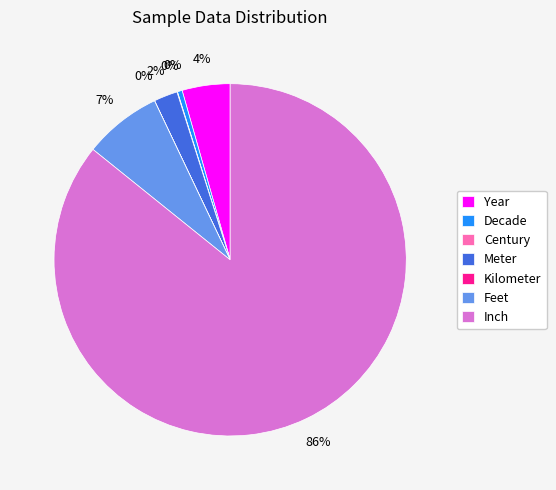

Which has a higher value, Meter or Feet?

Feet